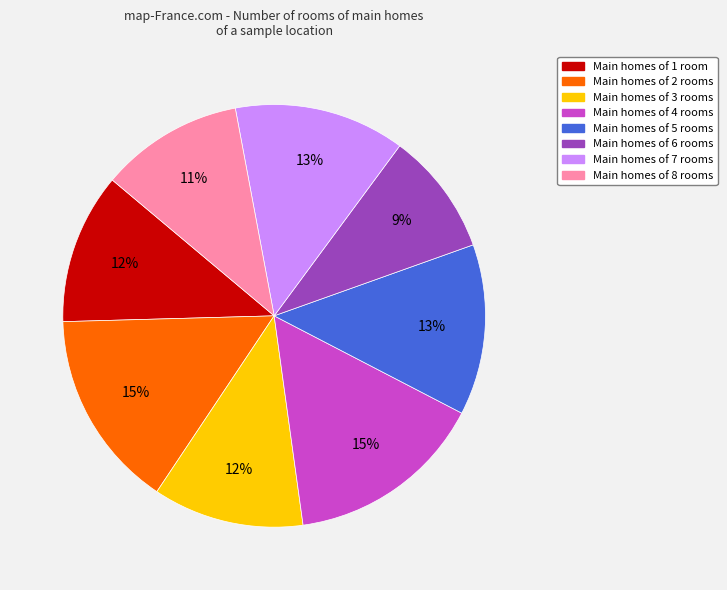

Is there any slice that represents more than half of the pie?

No